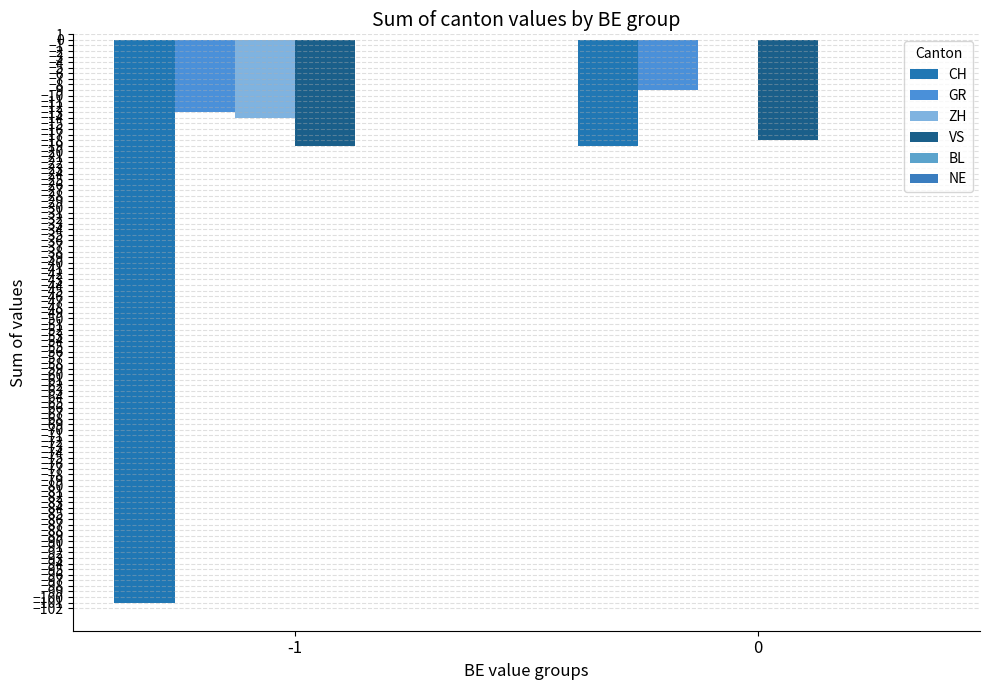

Are the bars grouped side by side (vs. stacked)?

Yes